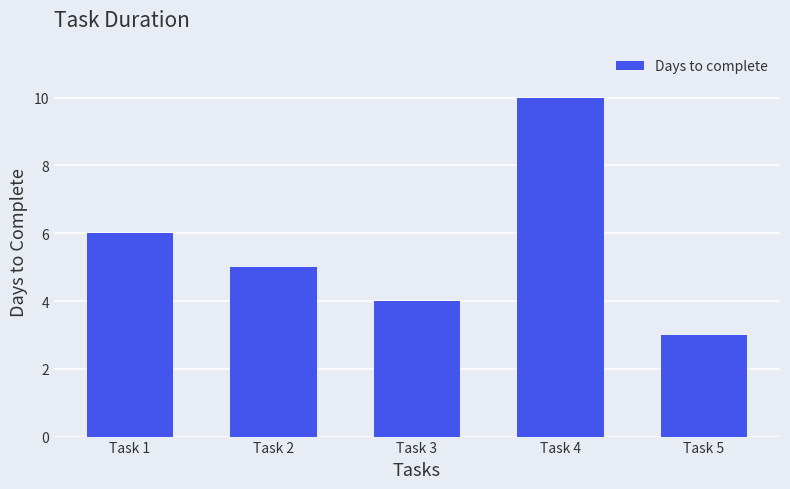

Approximately how many times larger is the value at Task 3 compared to Task 4?

0.4